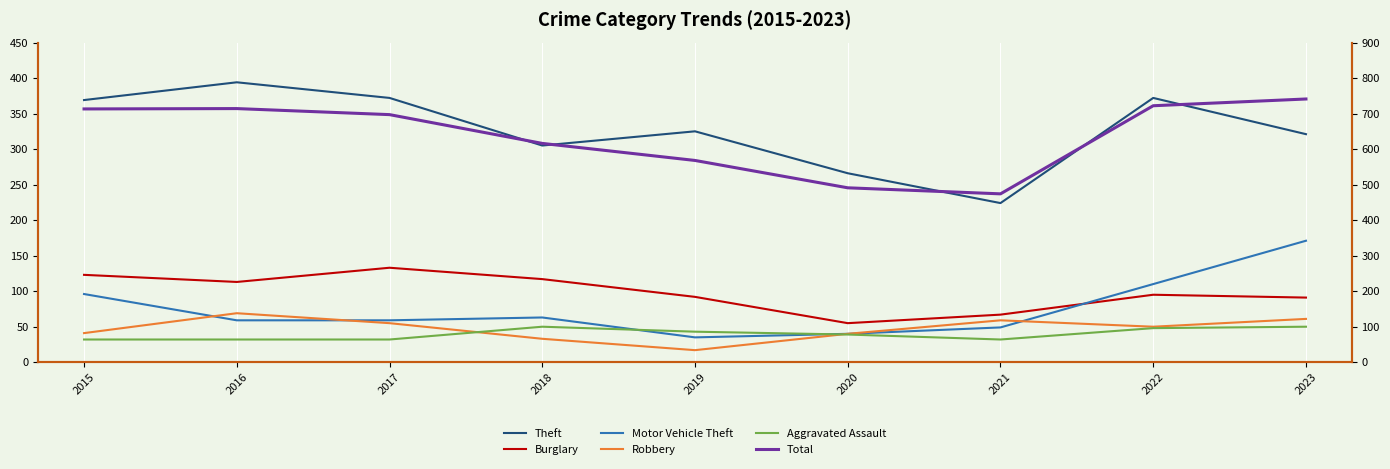

Where does the Motor Vehicle Theft series first go above 59?

2015